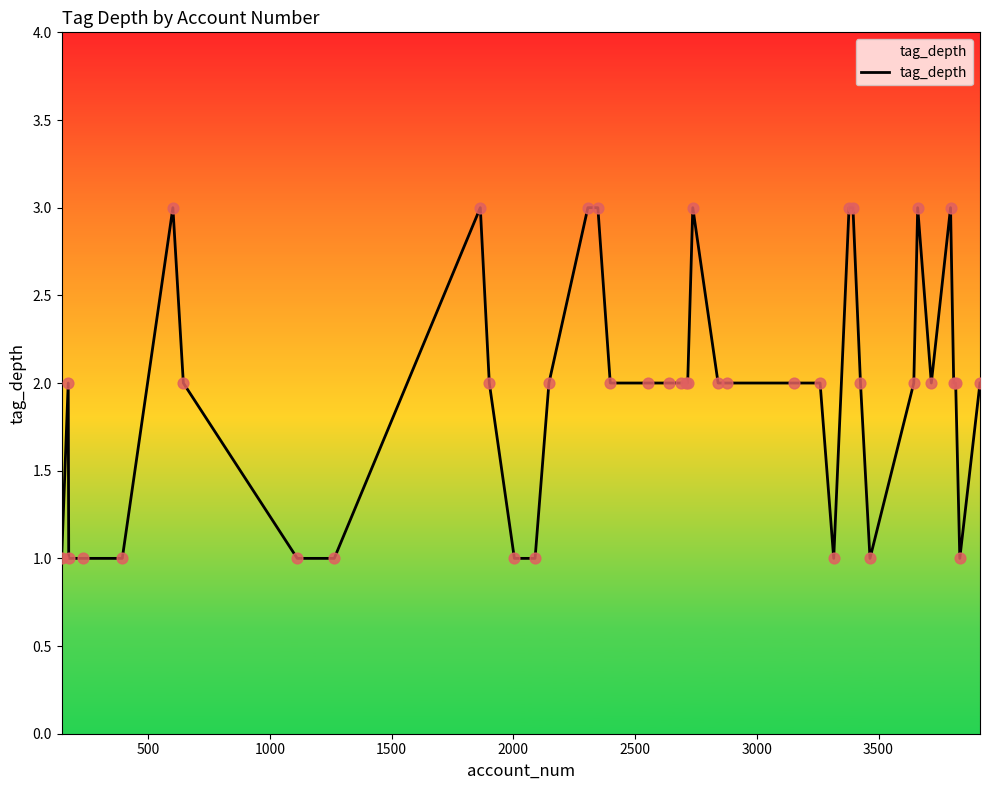

Does the chart have visible grid lines?

No